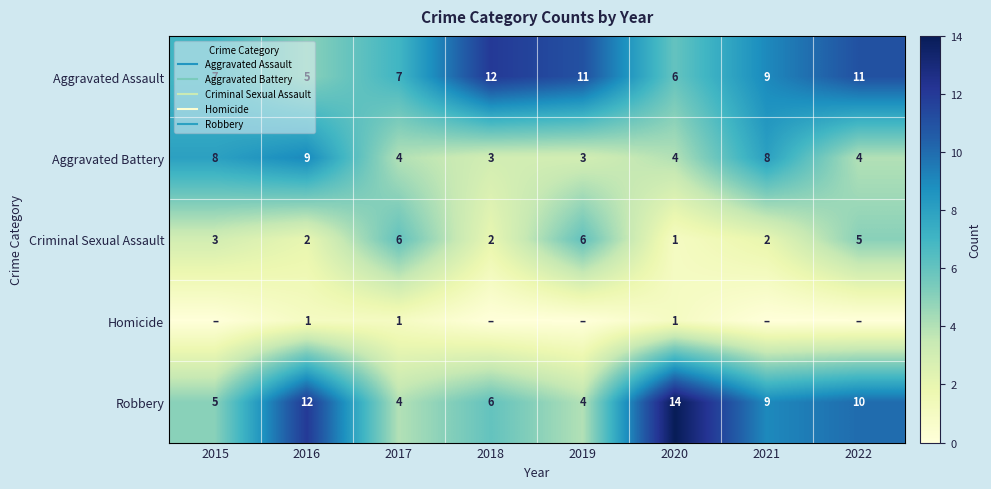

List the series in order of their peak value, highest first.

Robbery, Aggravated Assault, Aggravated Battery, Criminal Sexual Assault, Homicide